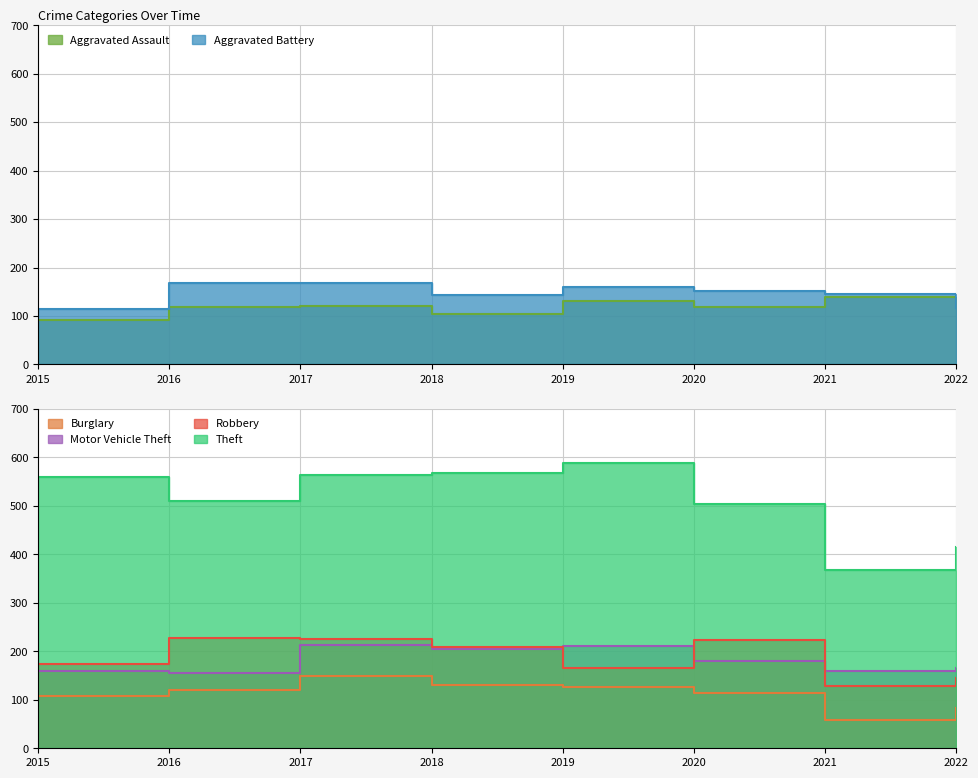

In Aggravated Assault, how many points are higher than both neighbors (excluding endpoints)?

3